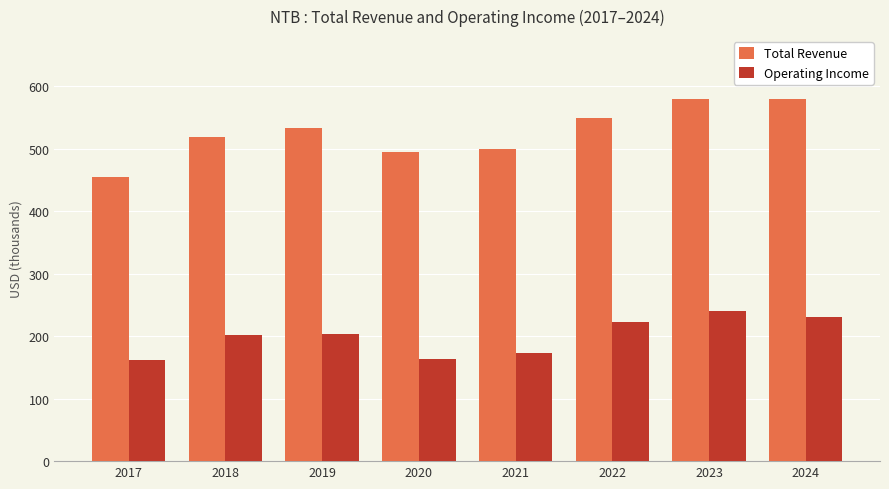

Does the chart contain any negative values?

No